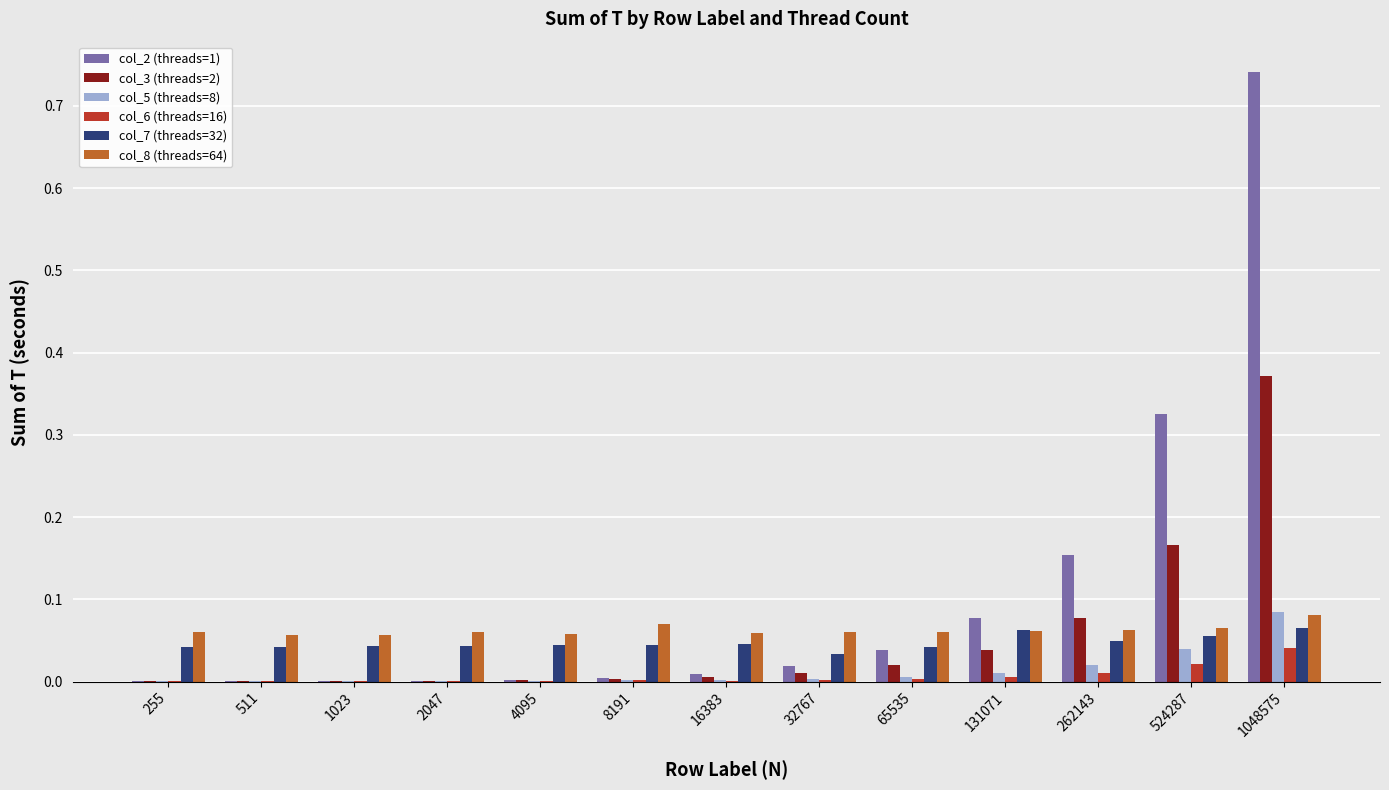

At which category is the sum across all series the highest?

1048575